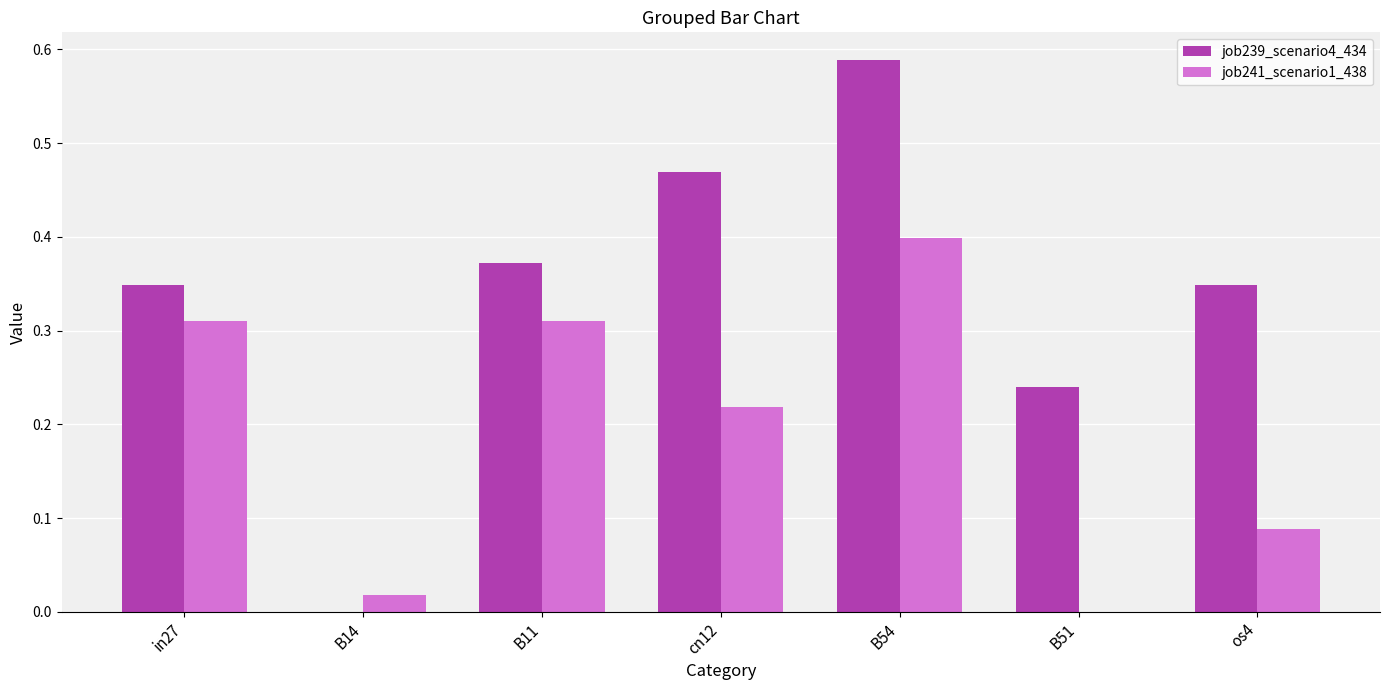

Which series changed the most between cn12 and os4?

job241_scenario1_438